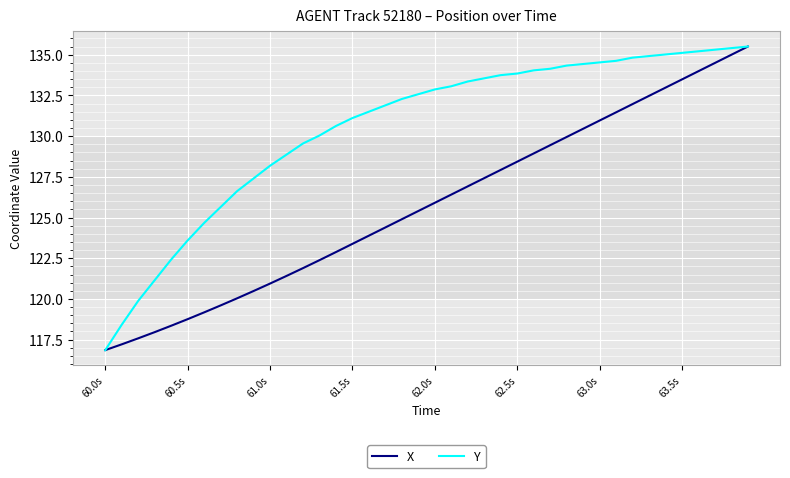

What is the highest value of the X series?

135.5